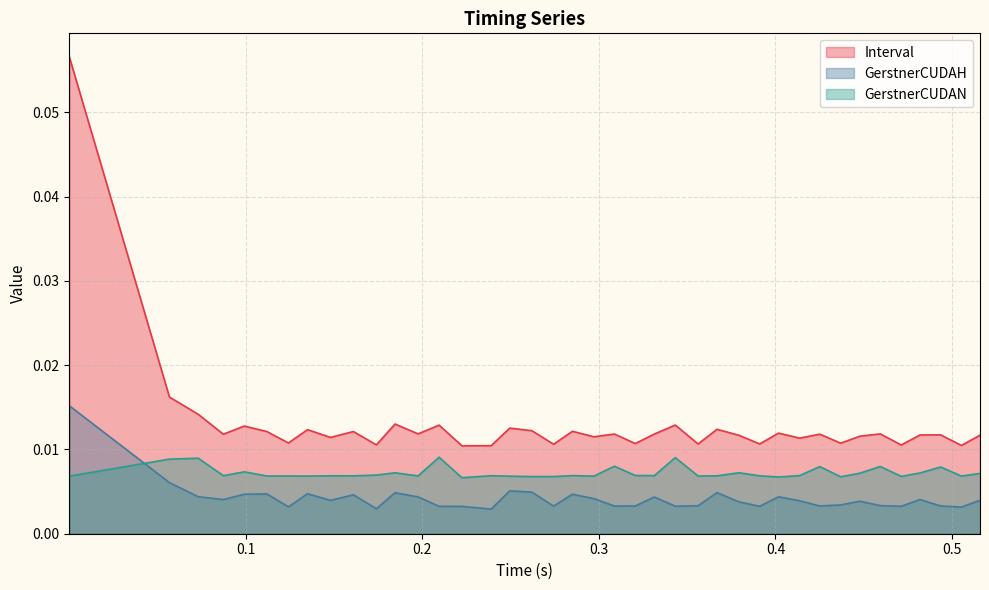

Which series has the largest total across all categories?

Interval